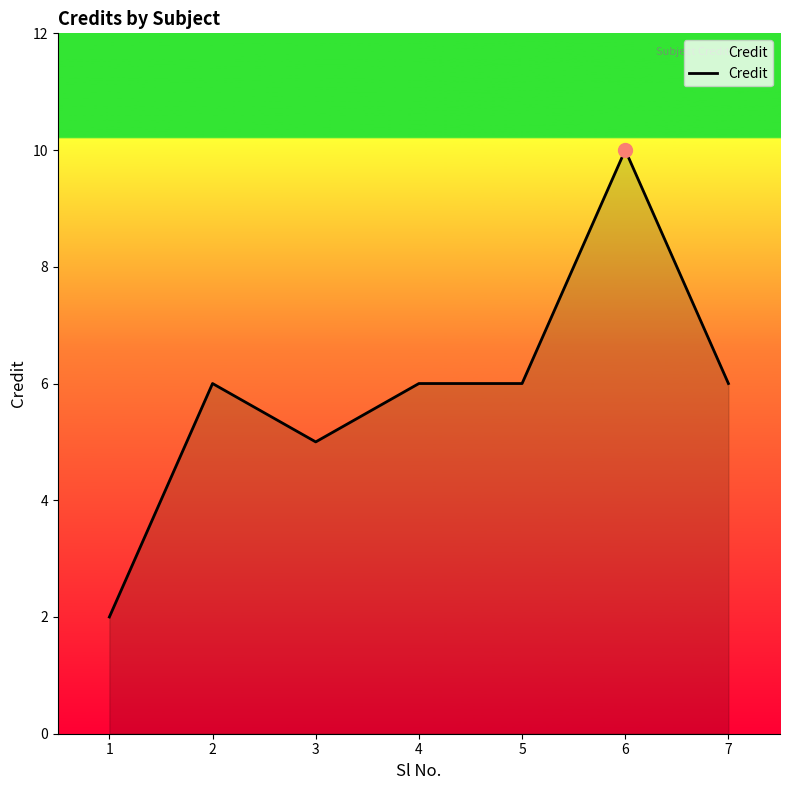

Reading right to left, list all the values displayed in this chart.

6	10	6	6	5	6	2